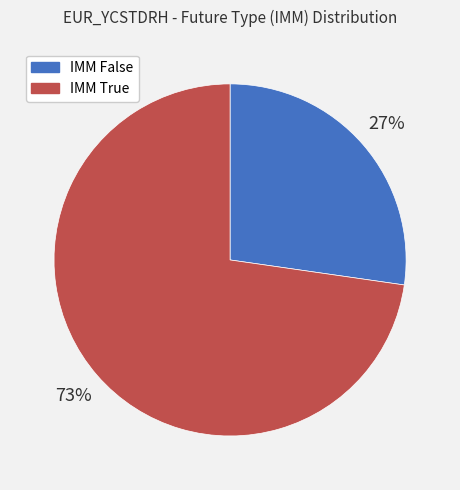

Count the number of slices in the pie.

2